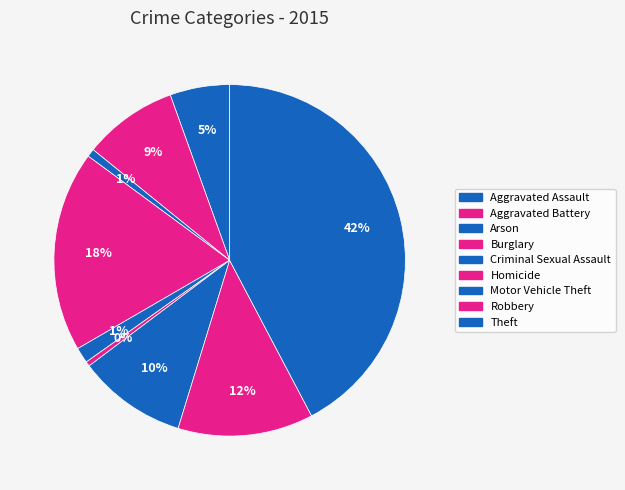

How many segments does this pie chart have?

9